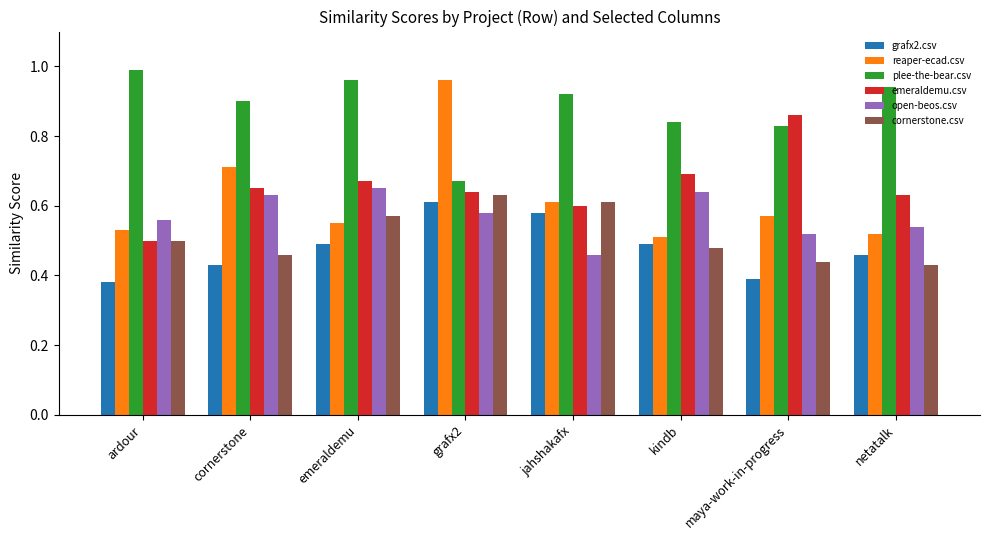

Which series has the widest spread of values?

reaper-ecad.csv